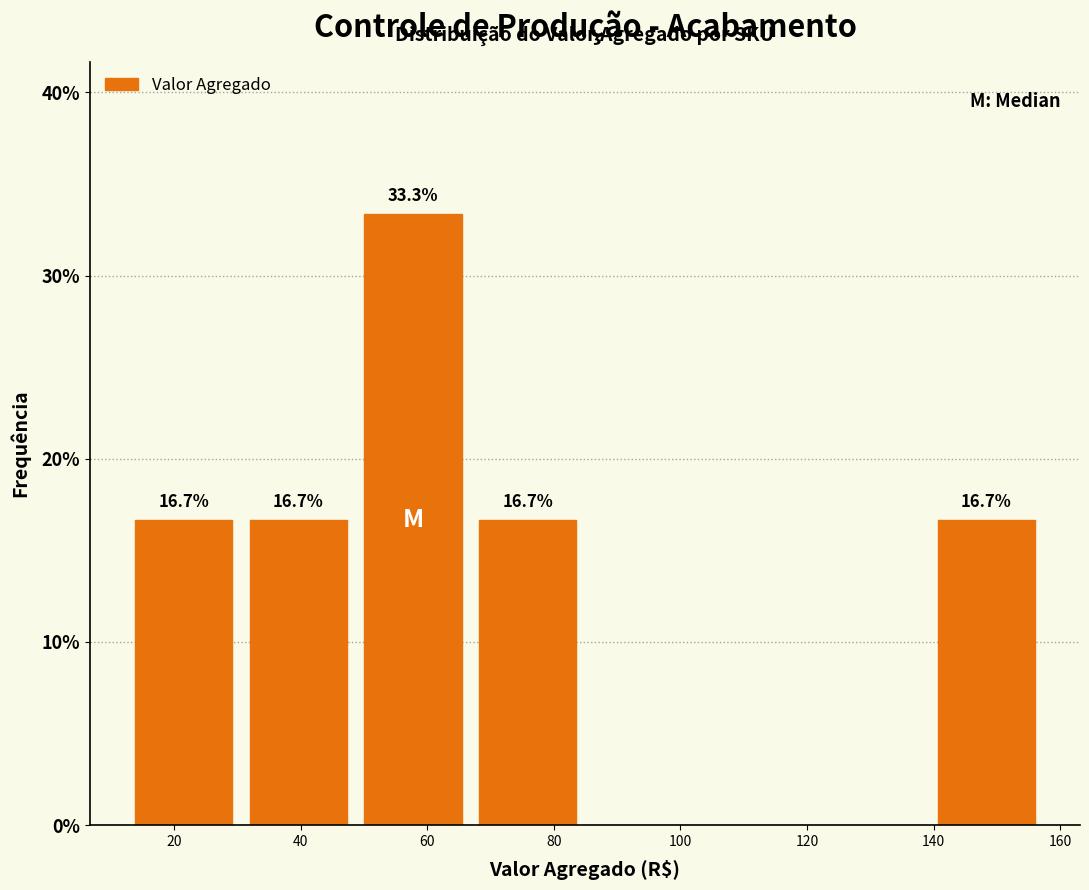

Over which range of the x-axis is the bar tallest?

48 to 66